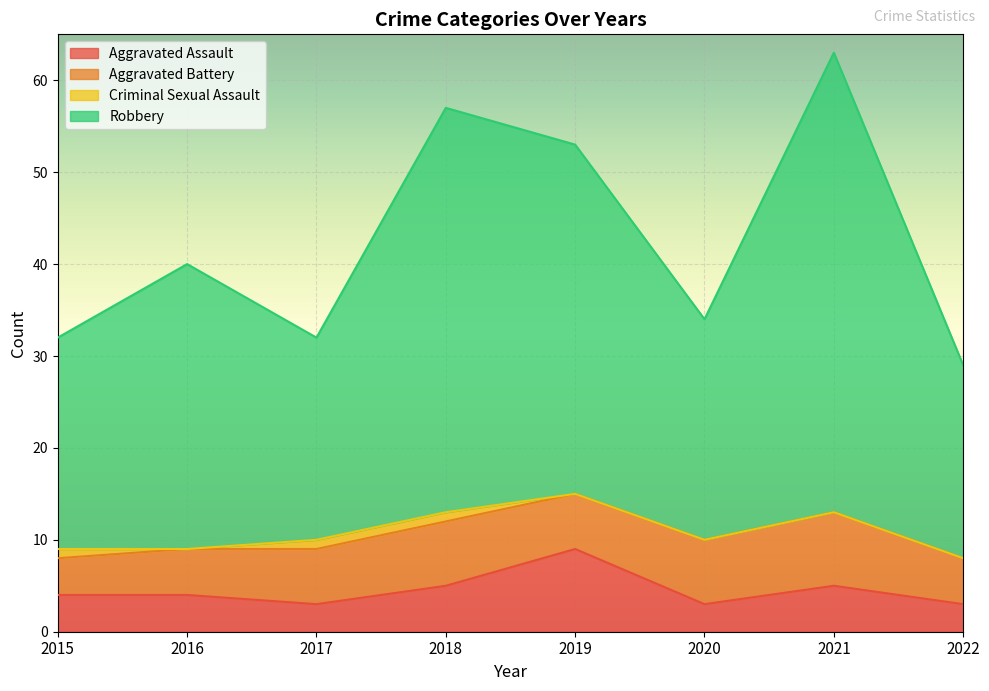

Is the value of Aggravated Assault at 2017 greater than the value of Robbery at 2021?

No